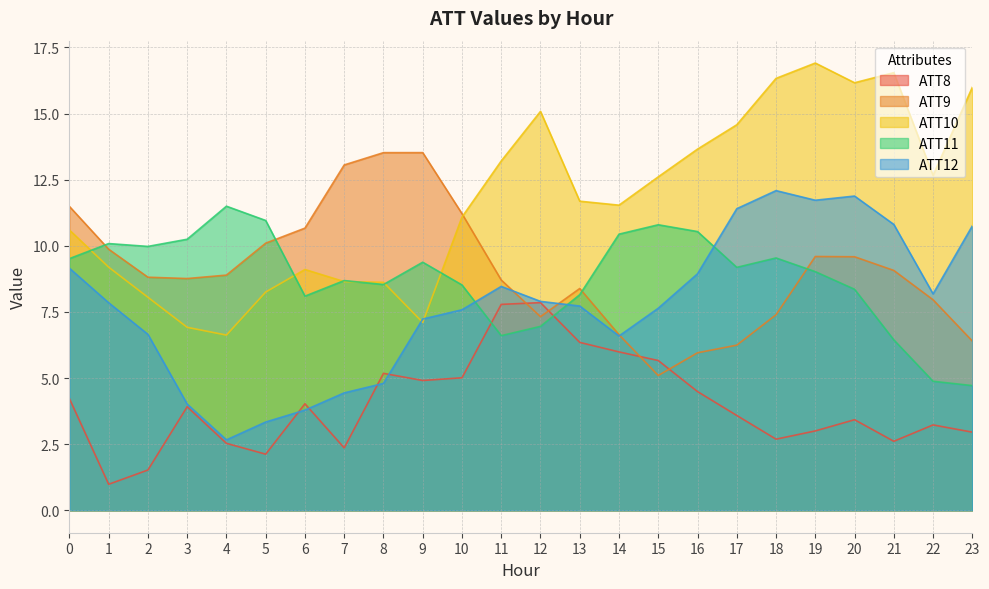

At how many categories does at least one series exceed 10?

23